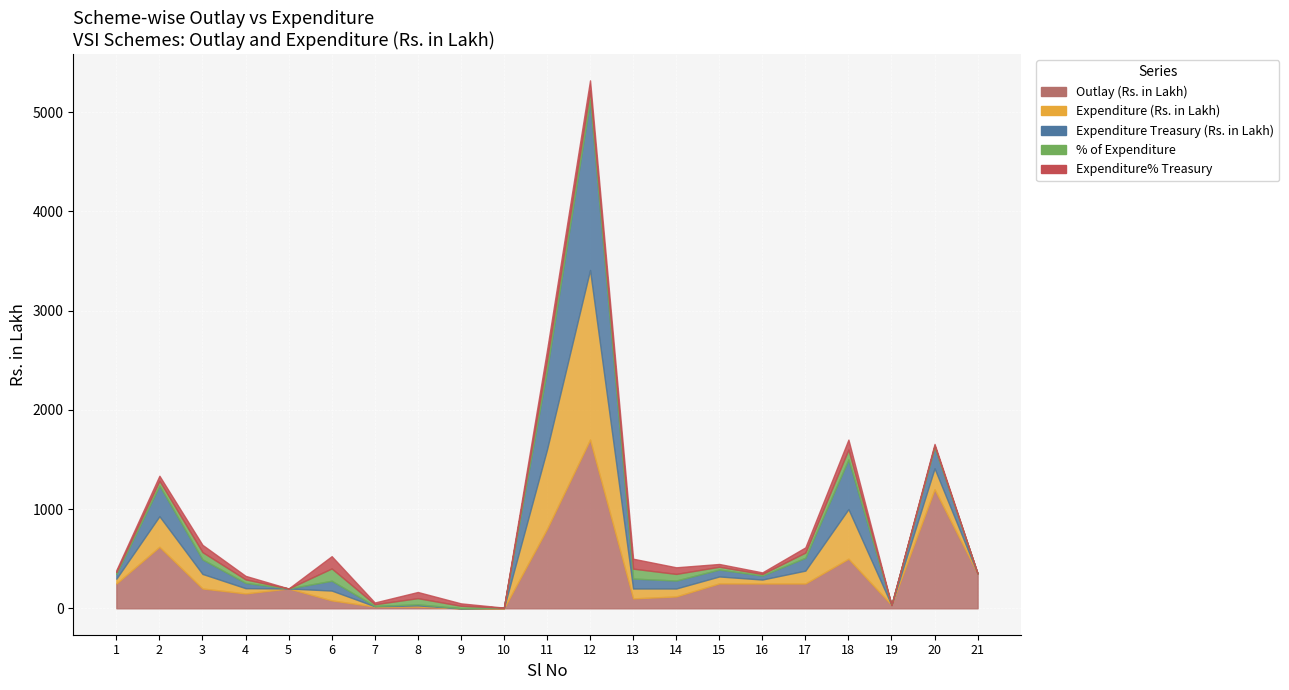

At how many categories does at least one series exceed 1176?

2